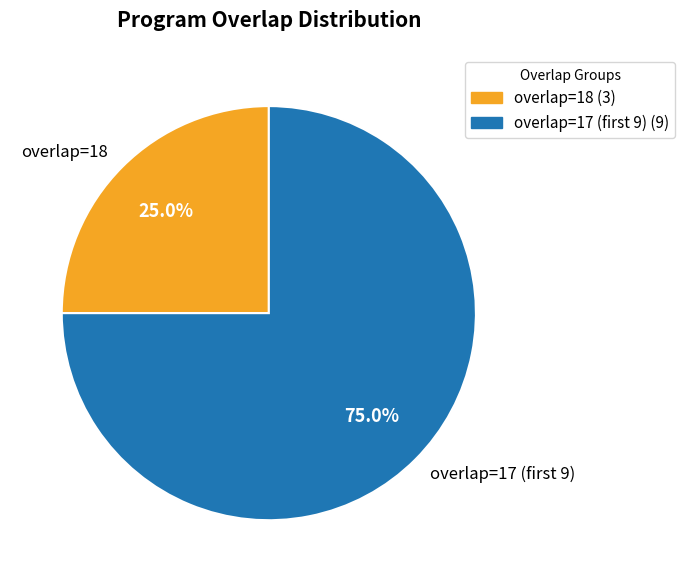

How many segments does this pie chart have?

2